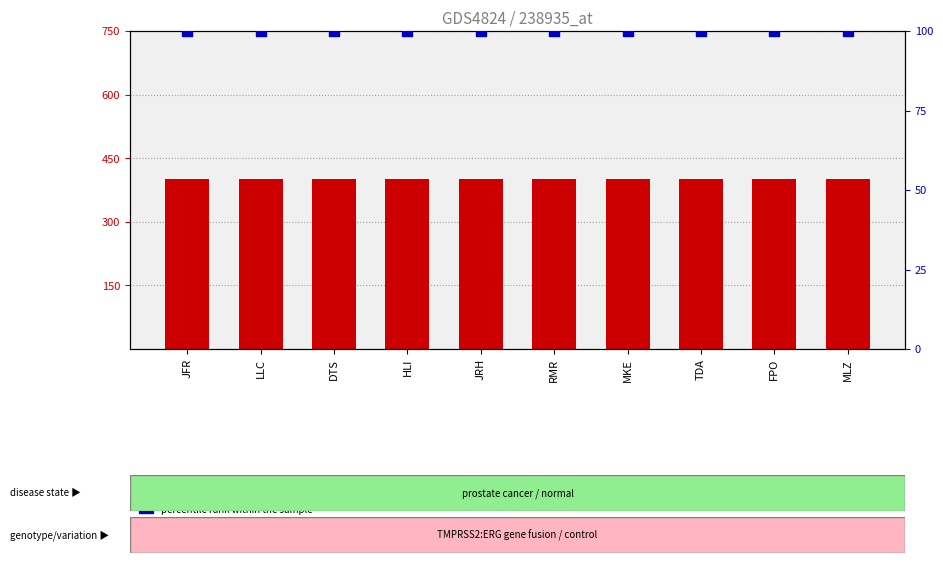

At which category is the sum across all series the highest?

JFR